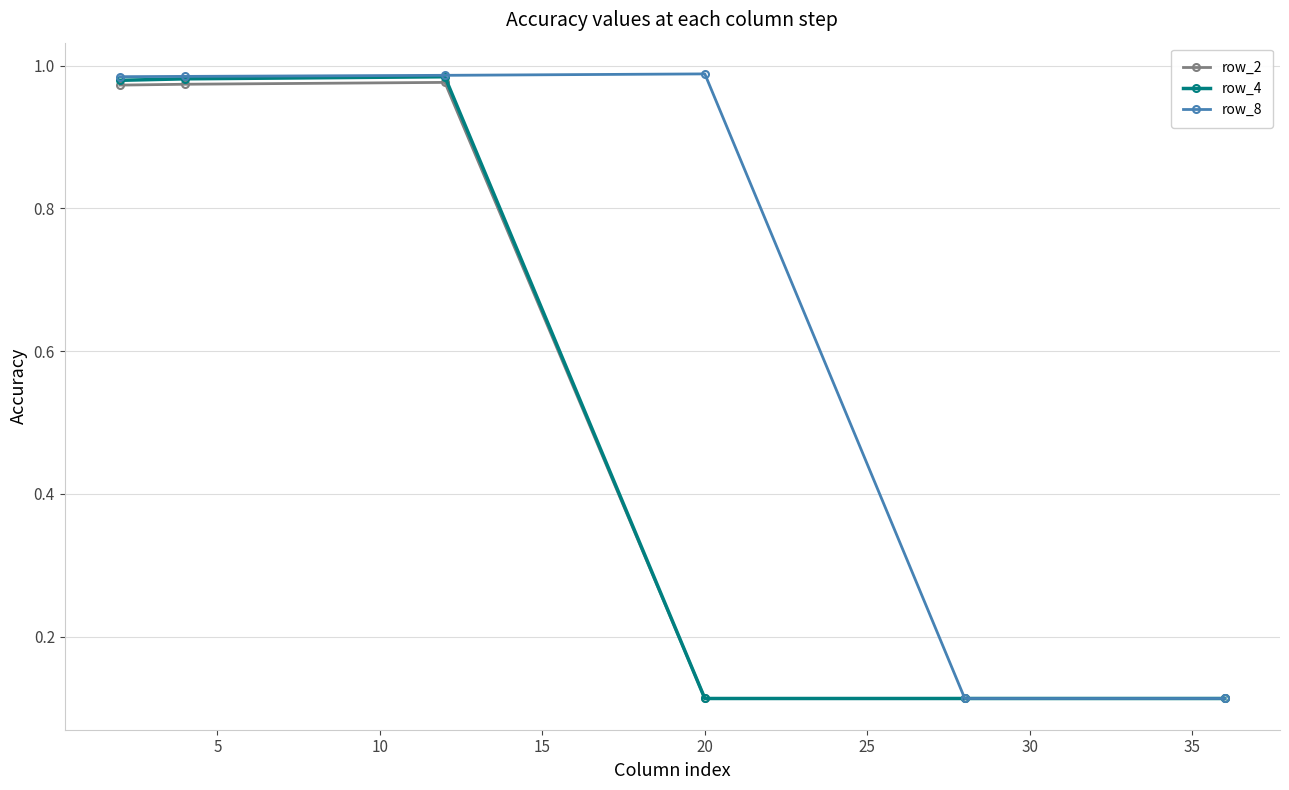

Which series has the largest total across all categories?

row_8